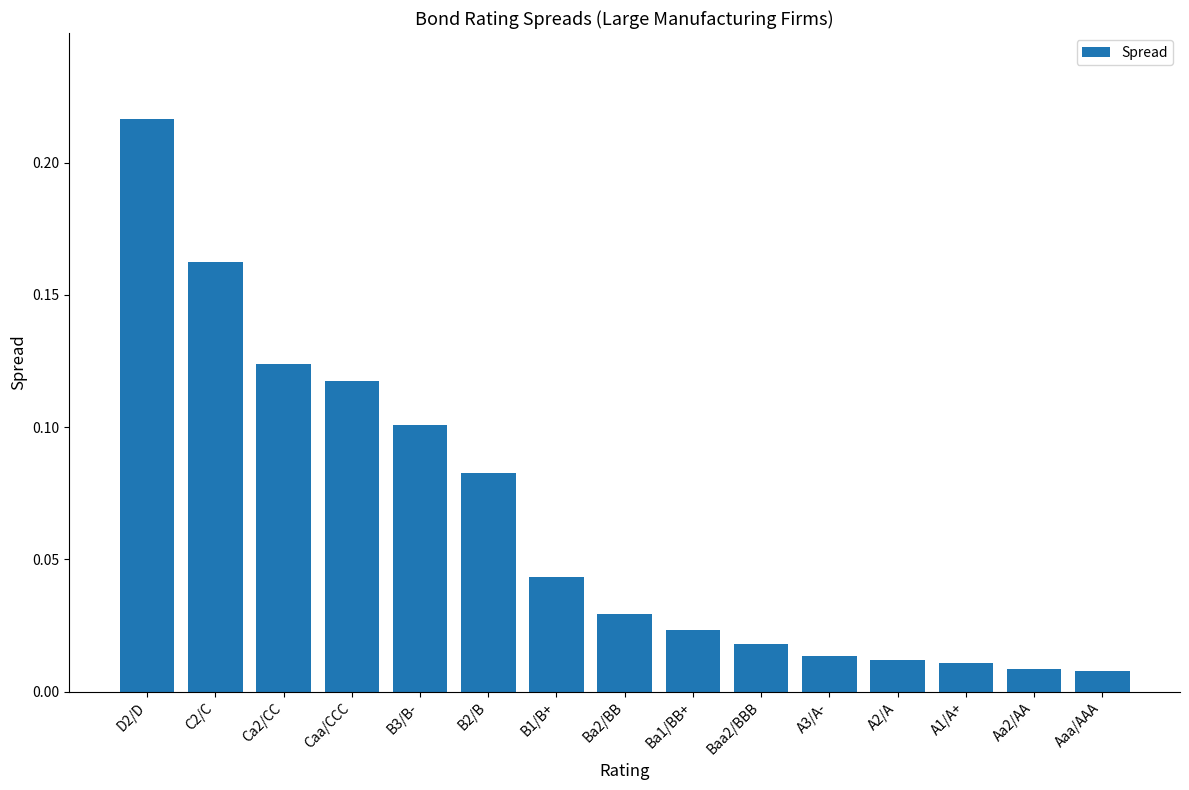

Which has a higher value, Baa2/BBB or A2/A?

Baa2/BBB